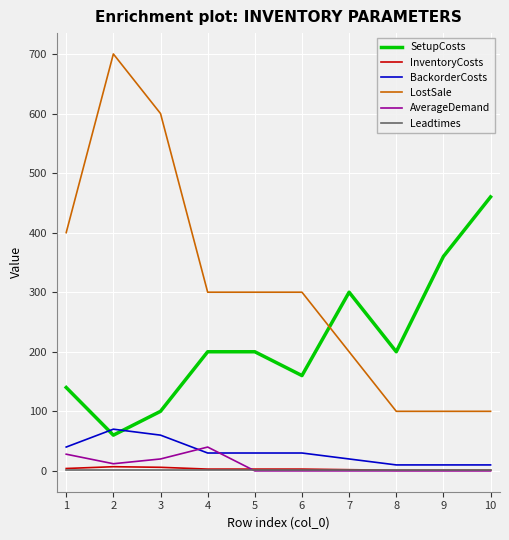

True or false: BackorderCosts and LostSale cross at least once.

False